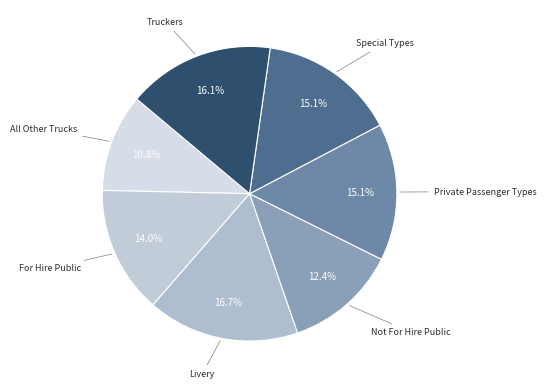

What is the smallest slice in the pie chart?

All Other Trucks